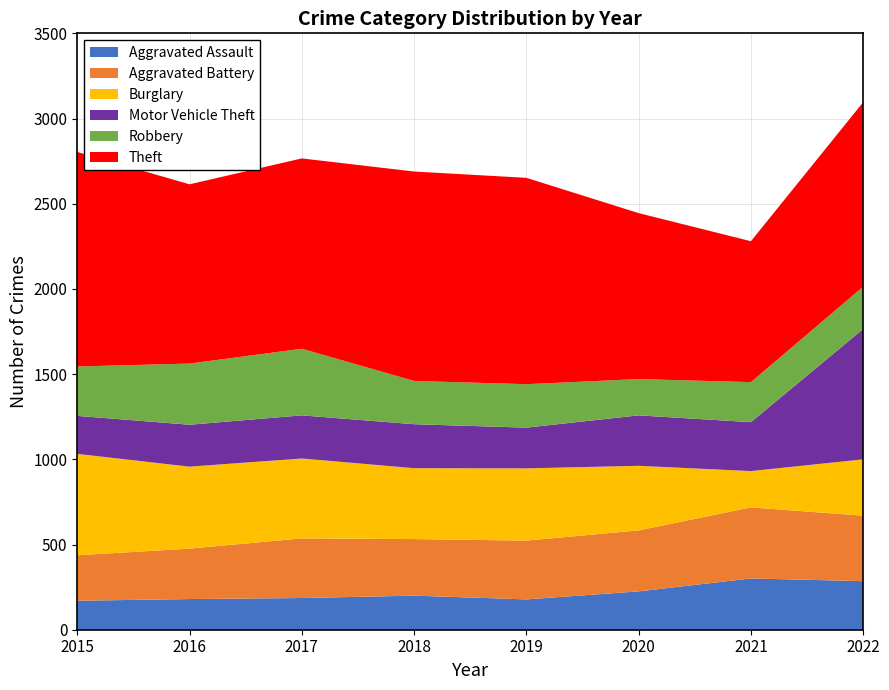

Reading right to left, list all the values displayed in this chart.

Aggravated Assault: 2022=285	2021=301	2020=225	2019=178	2018=200	2017=186	2016=180	2015=170
Aggravated Battery: 2022=384	2021=417	2020=358	2019=345	2018=332	2017=350	2016=296	2015=267
Burglary: 2022=331	2021=213	2020=379	2019=424	2018=416	2017=469	2016=481	2015=595
Motor Vehicle Theft: 2022=765	2021=287	2020=296	2019=239	2018=258	2017=253	2016=246	2015=223
Robbery: 2022=248	2021=235	2020=213	2019=255	2018=254	2017=391	2016=359	2015=290
Theft: 2022=1083	2021=827	2020=974	2019=1211	2018=1229	2017=1117	2016=1052	2015=1259